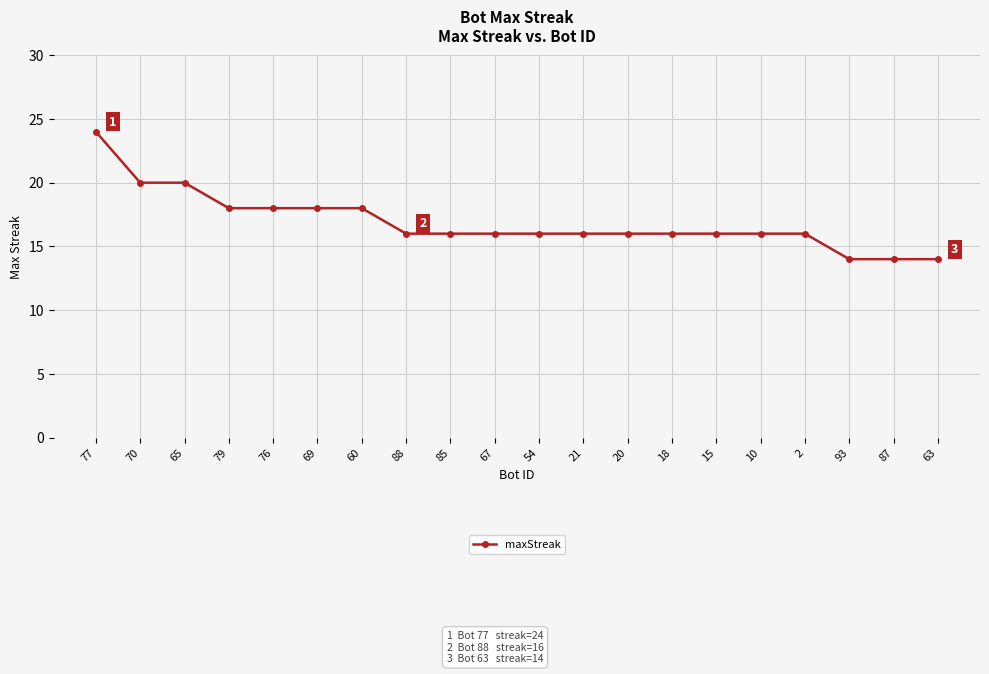

Reading left to right, what are all the values shown in this chart?

24	20	20	18	18	18	18	16	16	16	16	16	16	16	16	16	16	14	14	14